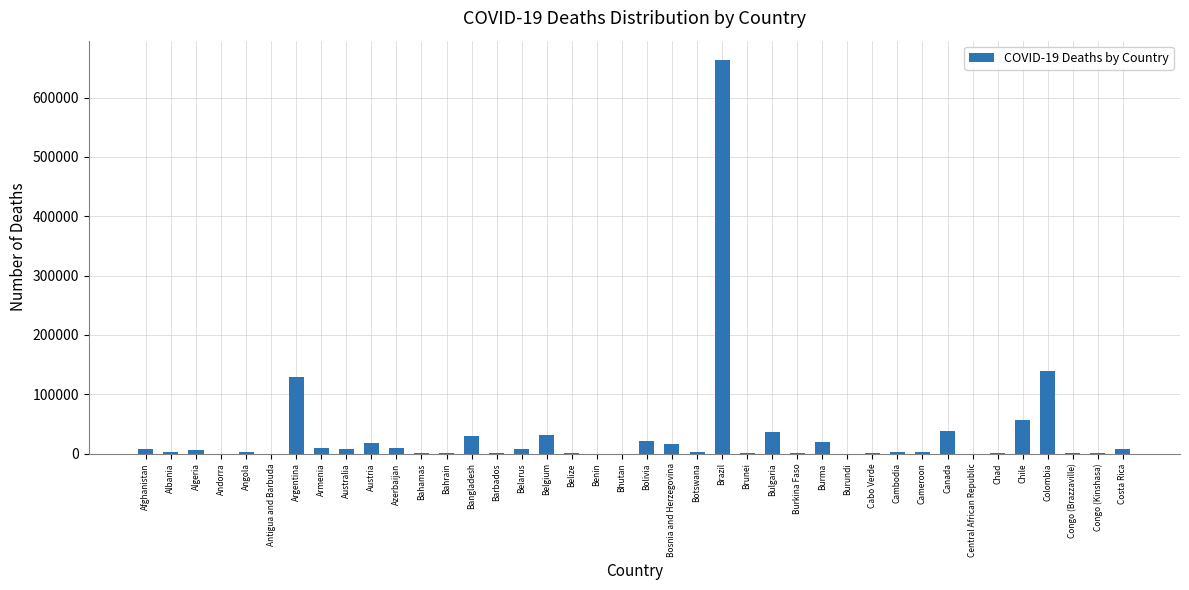

Which category has the highest value across all series?

Brazil